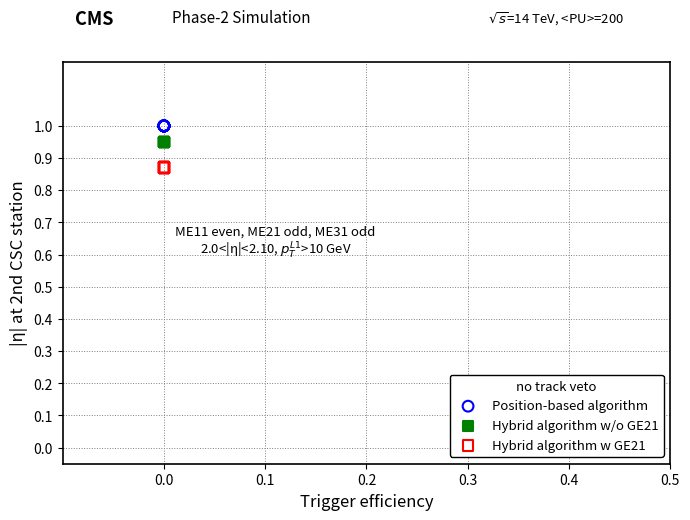

What are all the series names shown in the legend?

Position-based algorithm, Hybrid algorithm w/o GE21, Hybrid algorithm w GE21